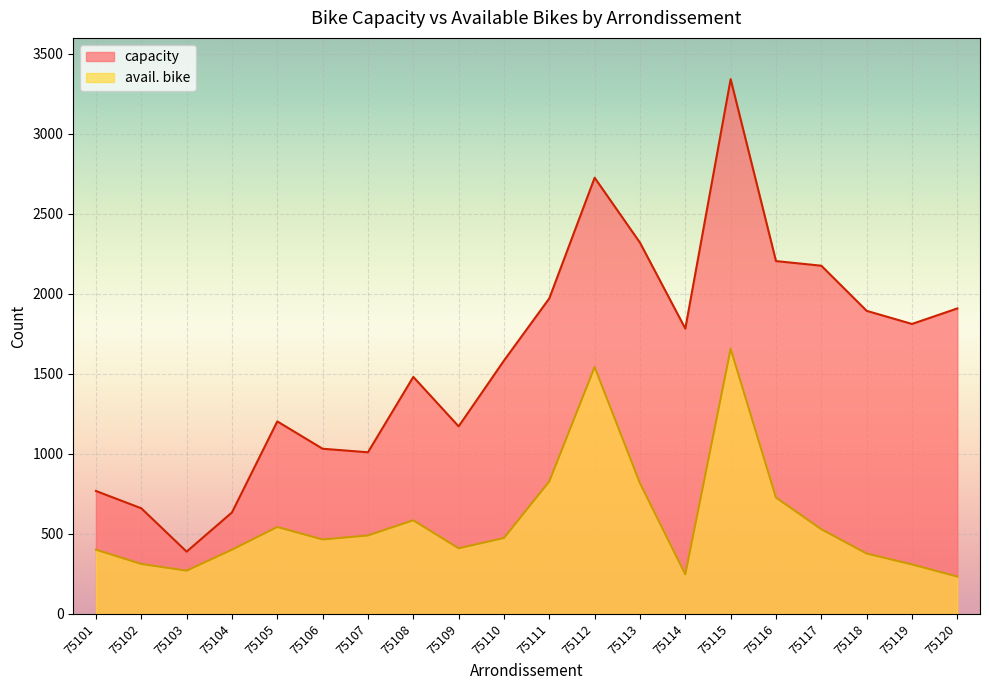

Which has a higher value, 75114 or 75112?

75112